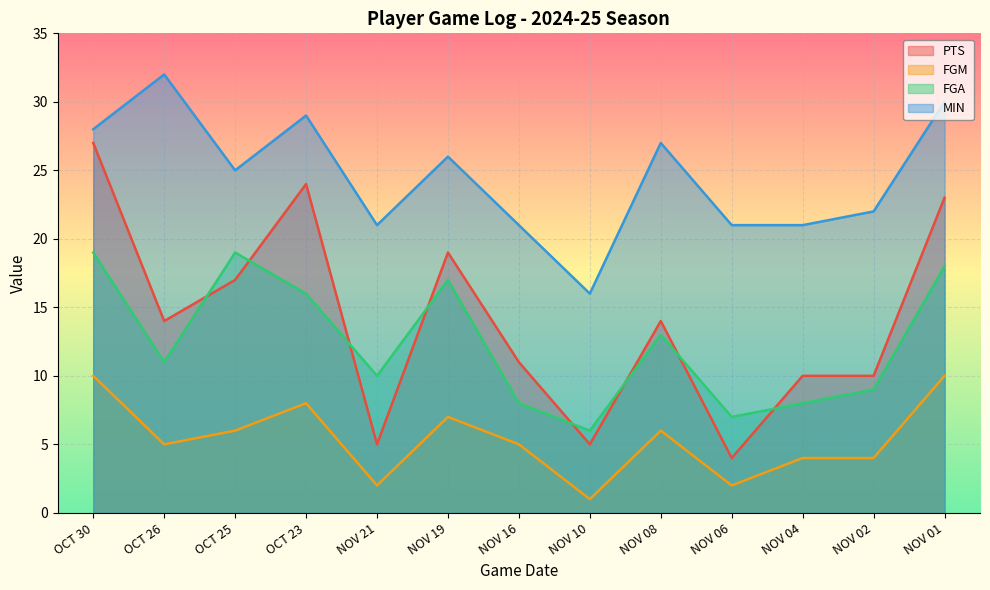

Which has a higher value, NOV 01 or NOV 21?

NOV 01